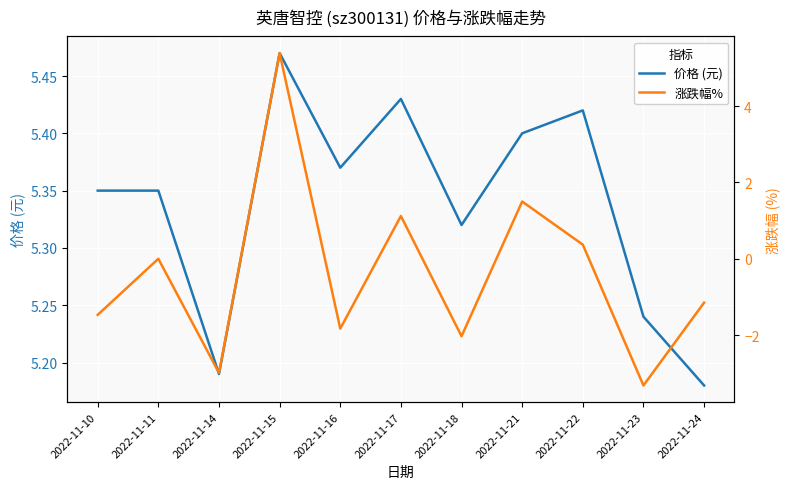

Is the value of 涨跌幅% at 2022-11-23 greater than the value of 价格 (元) at 2022-11-22?

No